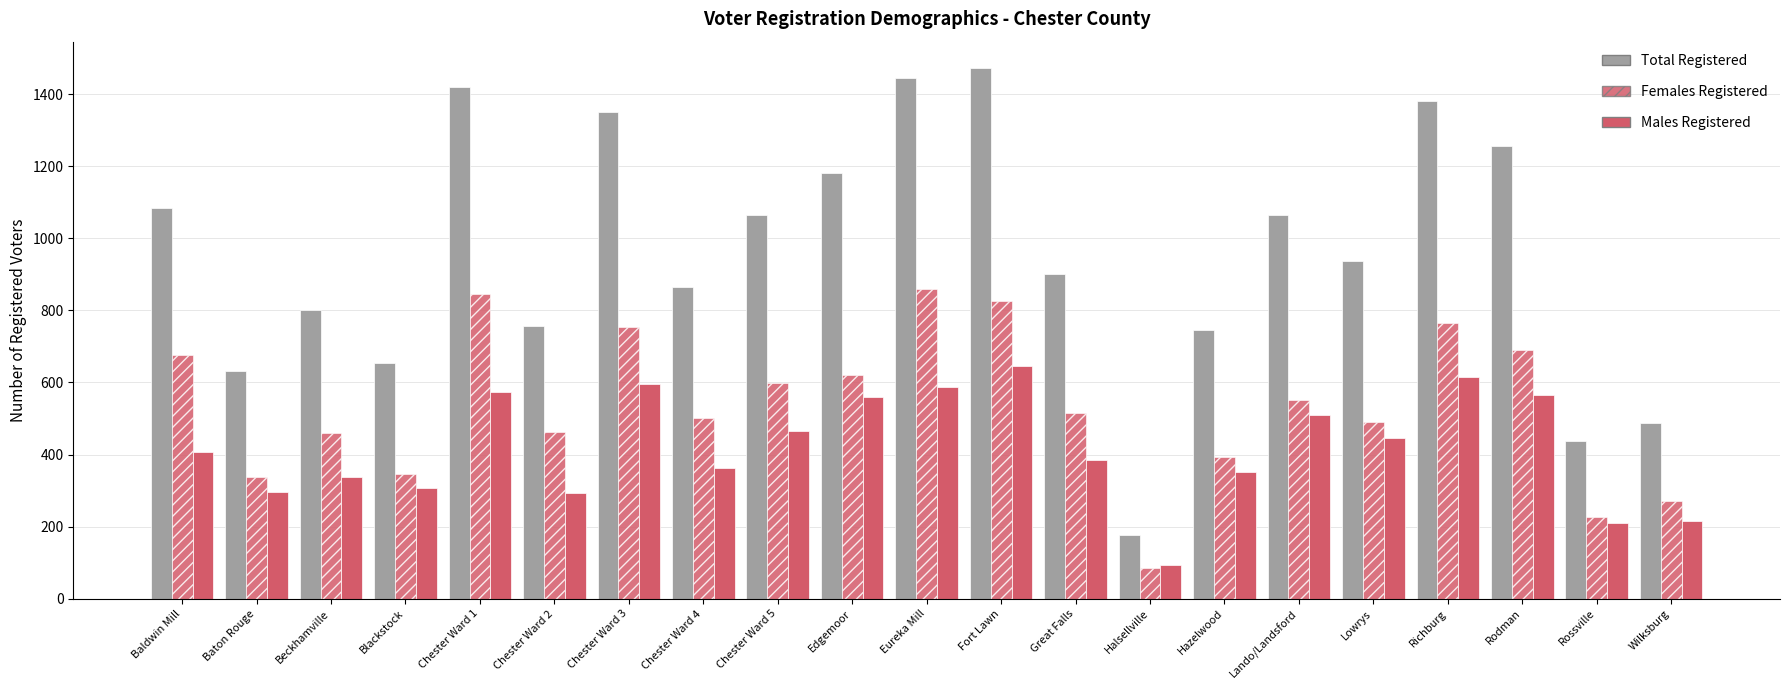

How many groups of bars are there?

21